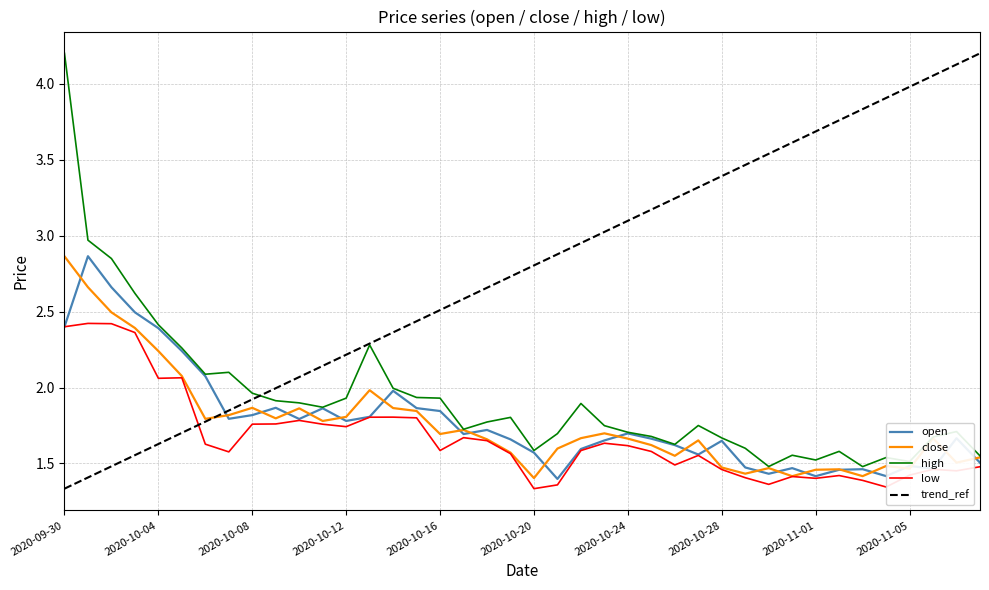

Rank the categories by high value from lowest to highest.

2020-11-03, 2020-10-30, 2020-11-05, 2020-11-01, 2020-11-04, 2020-11-08, 2020-10-31, 2020-11-02, 2020-10-20, 2020-10-29, 2020-10-26, 2020-10-28, 2020-11-06, 2020-10-25, 2020-10-21, 2020-10-24, 2020-11-07, 2020-10-17, 2020-10-23, 2020-10-27, 2020-10-18, 2020-10-19, 2020-10-11, 2020-10-22, 2020-10-10, 2020-10-09, 2020-10-12, 2020-10-16, 2020-10-15, 2020-10-08, 2020-10-14, 2020-10-06, 2020-10-07, 2020-10-05, 2020-10-13, 2020-10-04, 2020-10-03, 2020-10-02, 2020-10-01, 2020-09-30